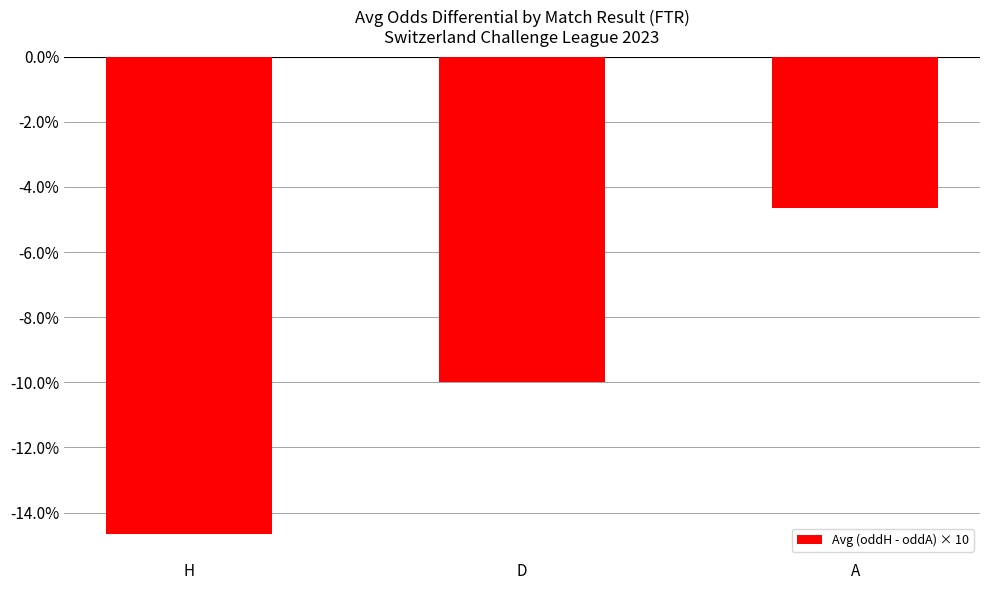

What value does the data have at H?

-14.7